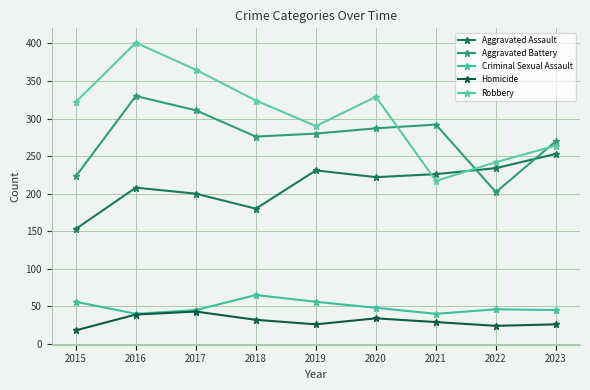

How many values in the Homicide series are below 29?

4